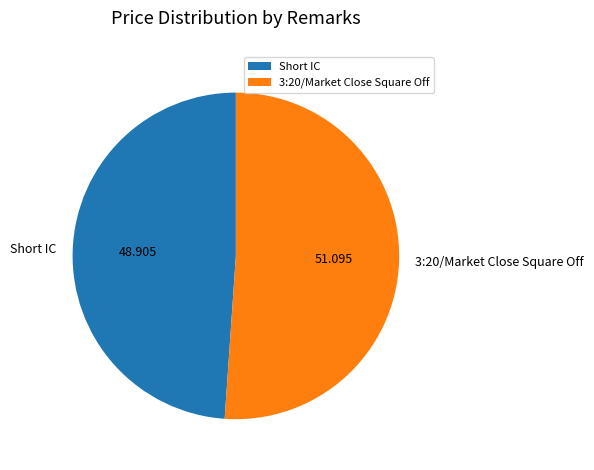

Which slice is the largest?

3:20/Market Close Square Off